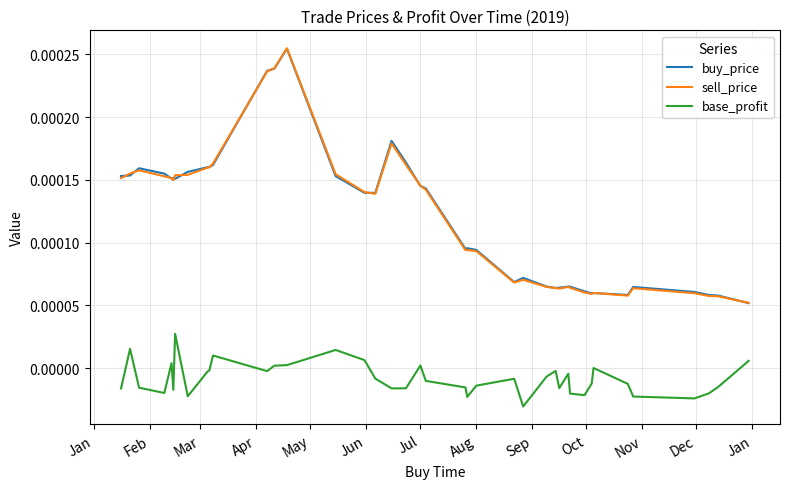

Which series has the largest range (max minus min)?

sell_price